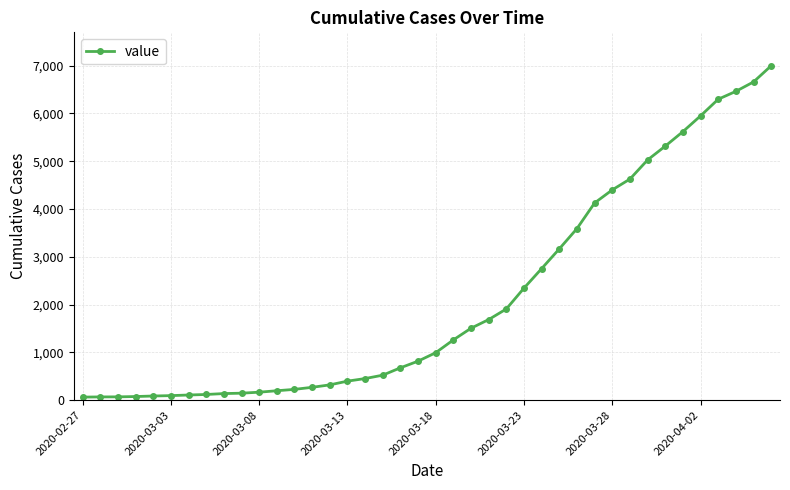

What is the value of the 31st point from the left?

4399